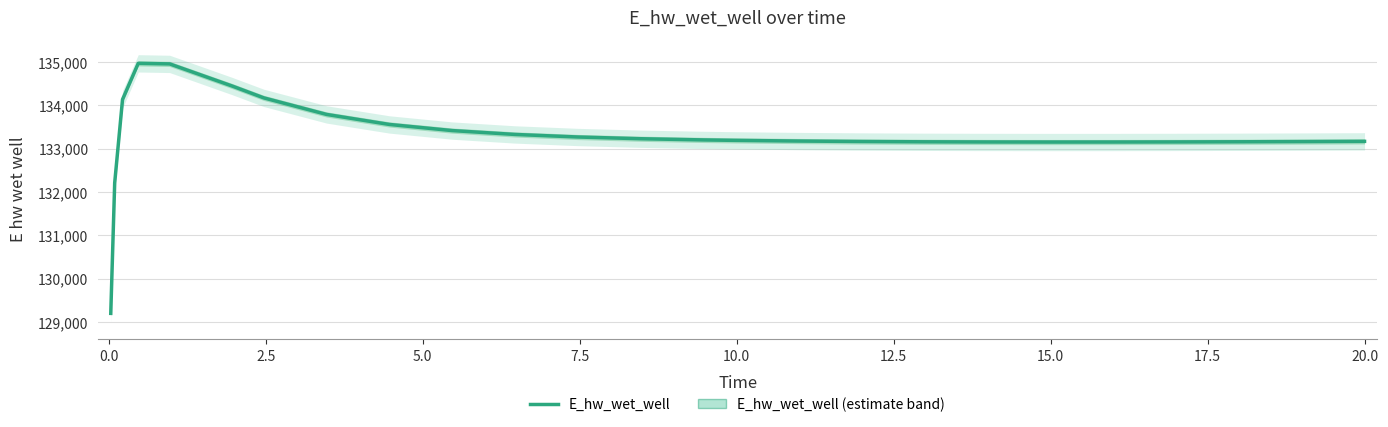

Does the chart have visible grid lines?

Yes